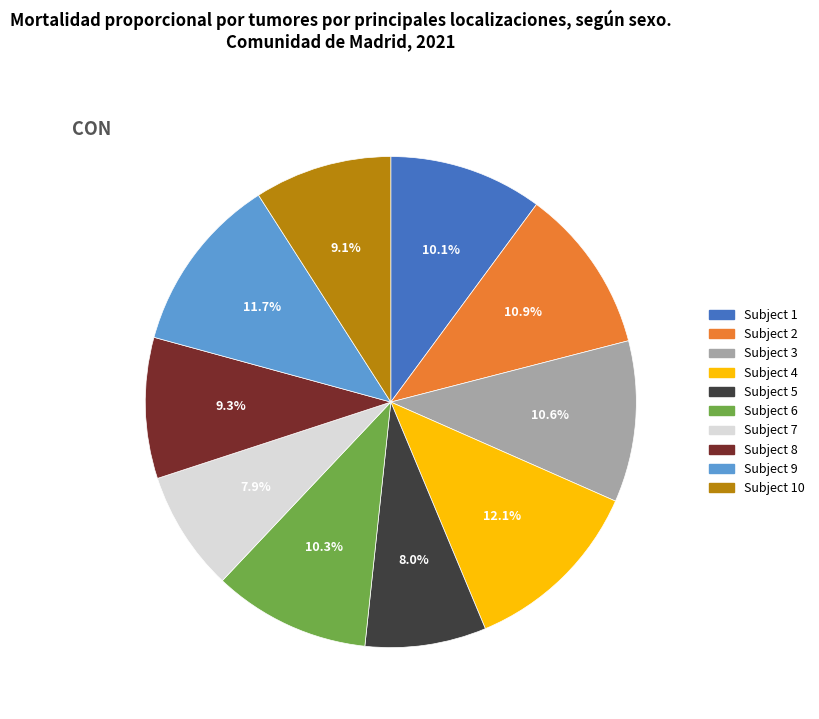

Does any single category account for the majority?

No